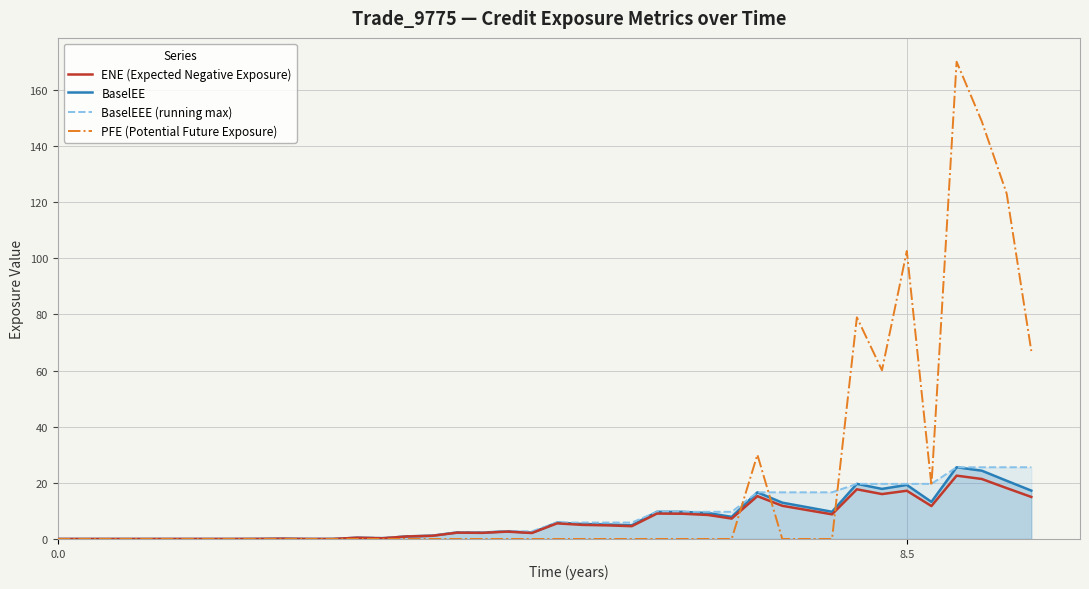

How many data points in PFE (Potential Future Exposure) are above 0?

9